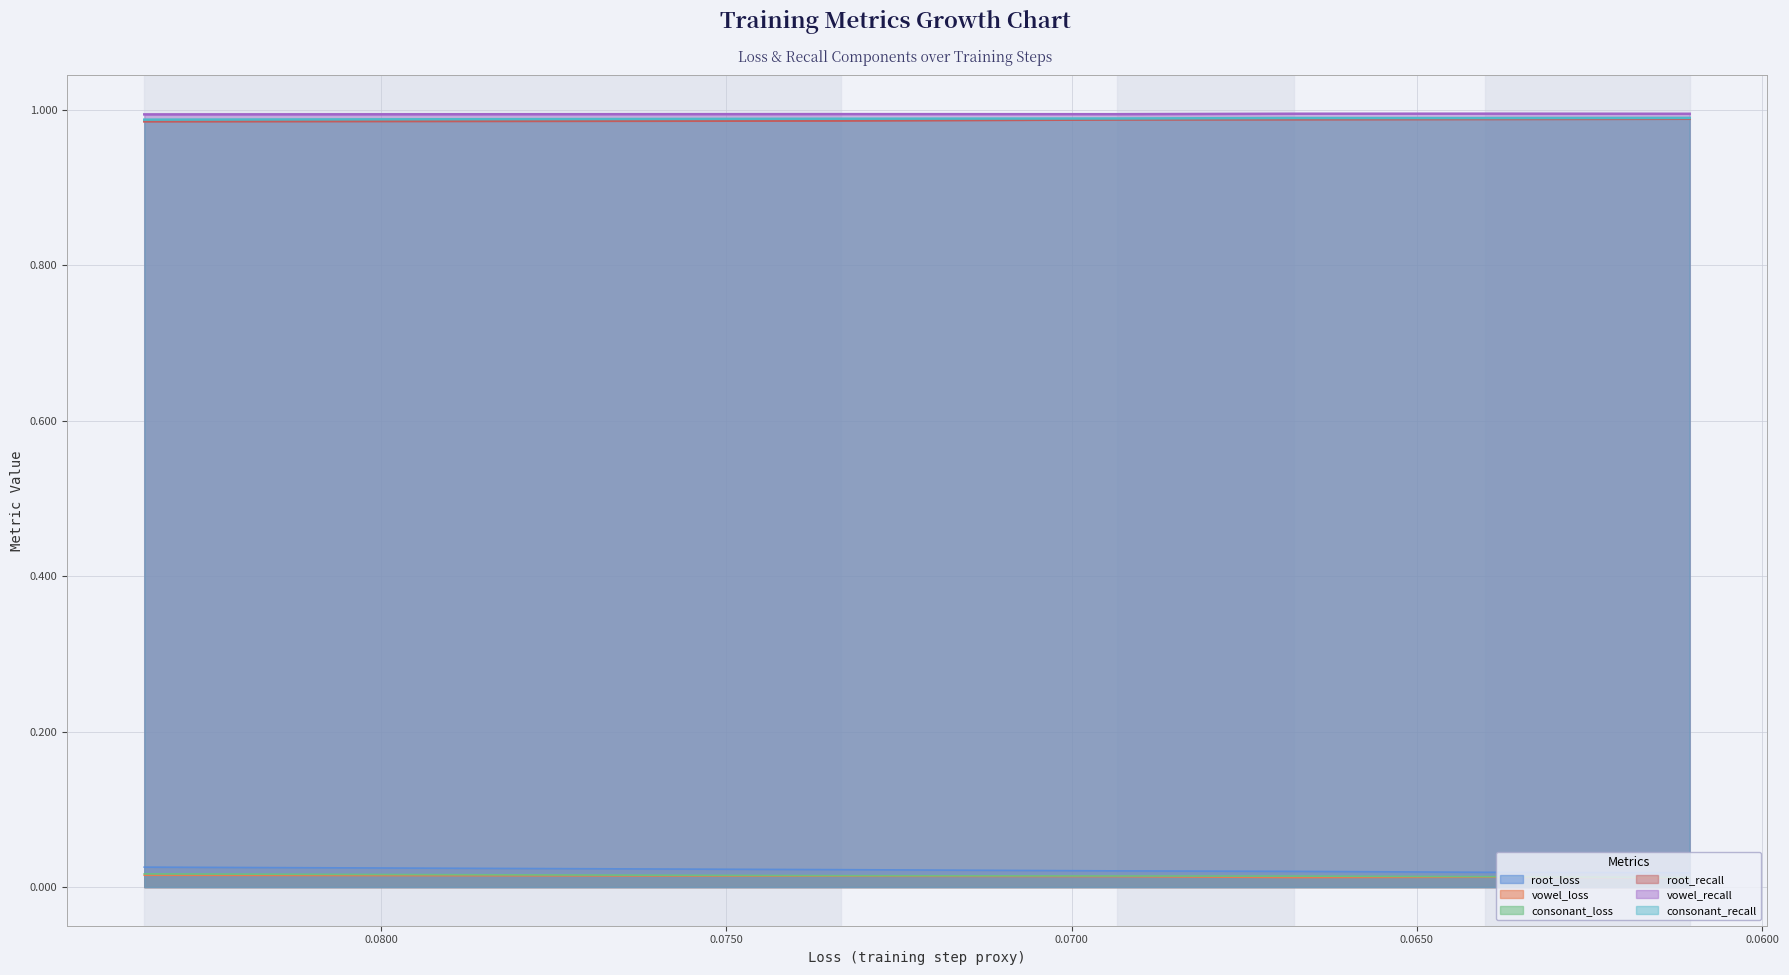

True or false: vowel_loss and root_recall intersect in this chart.

False